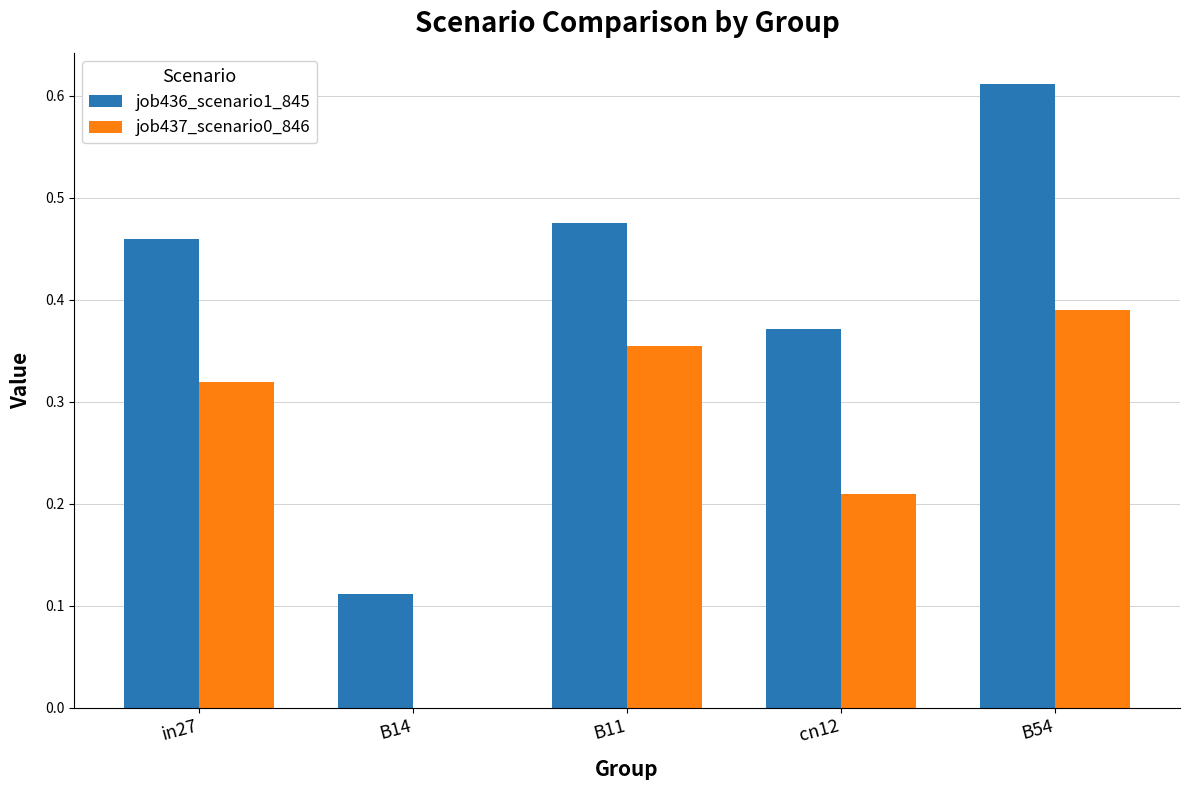

Between B14 and B11, which series saw the biggest shift?

job436_scenario1_845